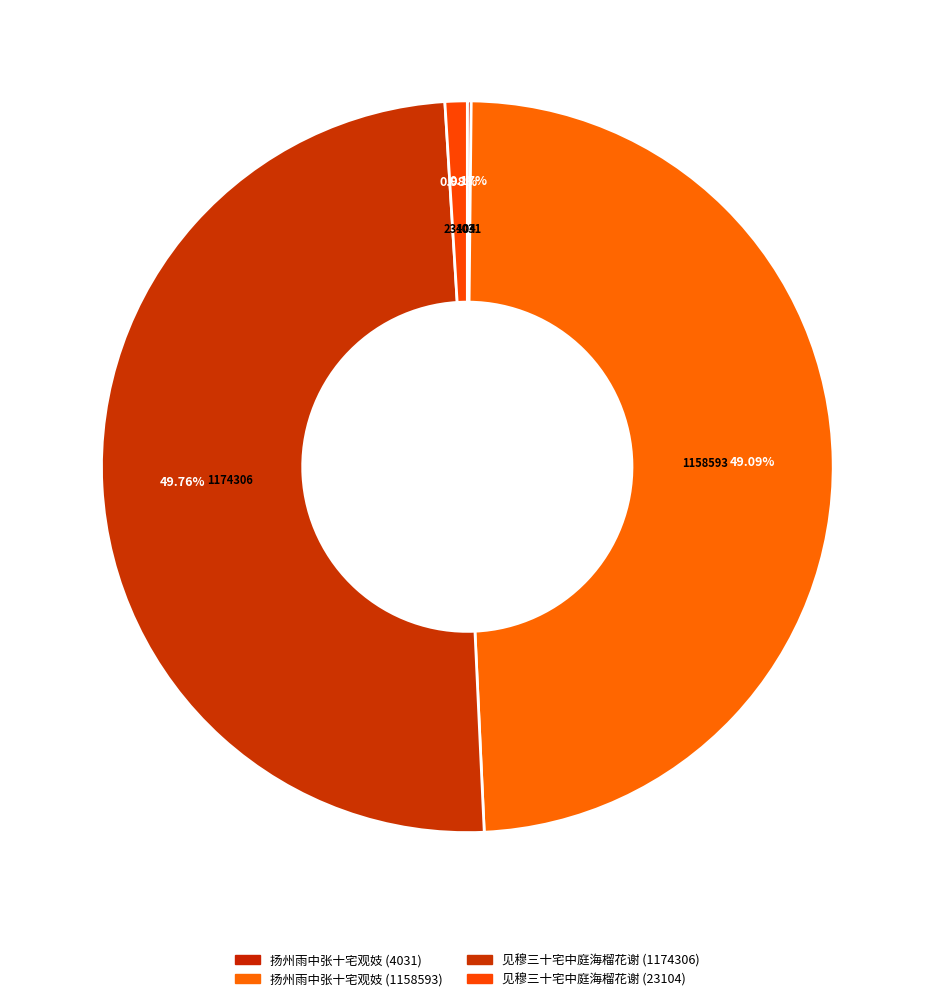

To the nearest percent, what is the difference between the largest and smallest slice percentages?

50%